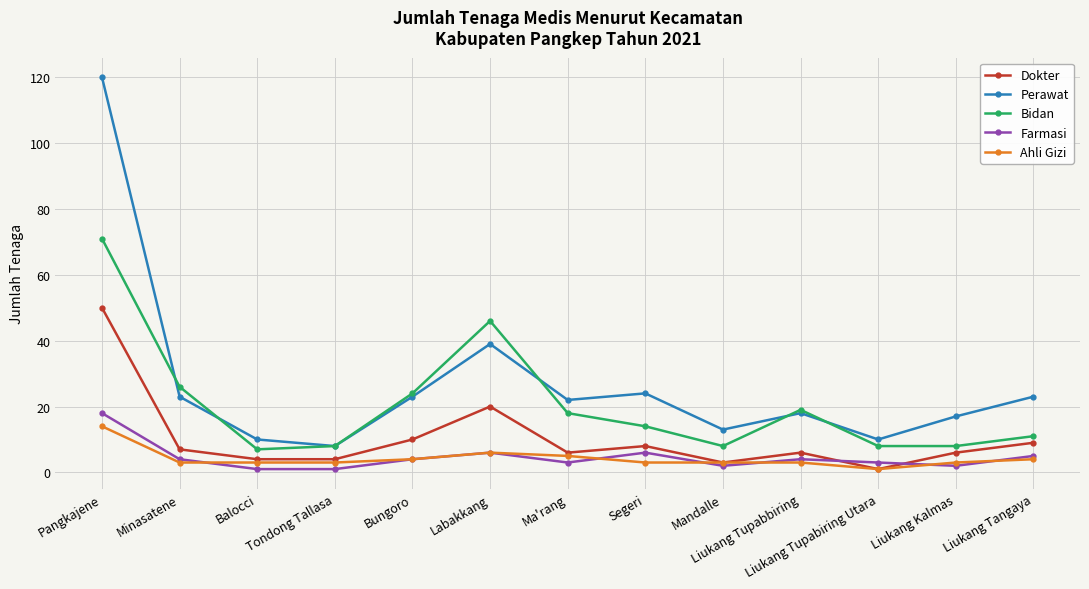

What is the sum of all Perawat values?

350